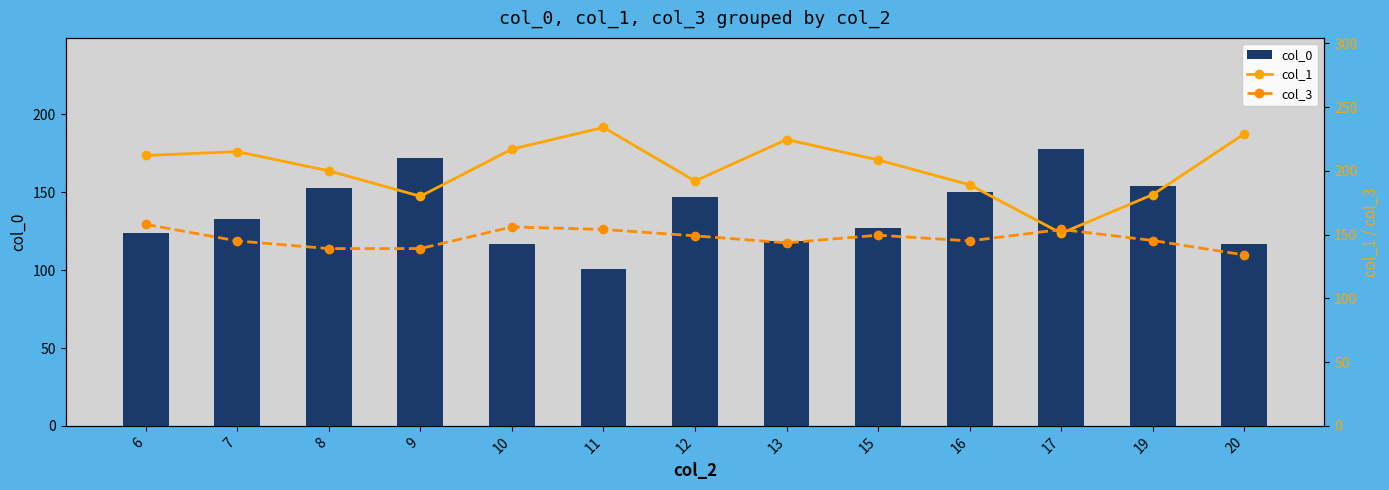

What is the greatest value displayed?

234.0